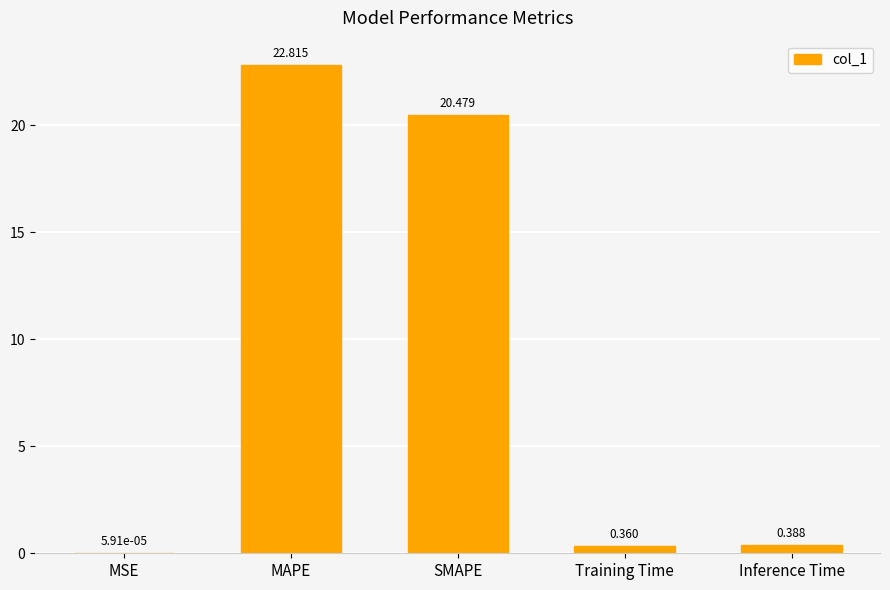

Where is the data nearest to the value 11?

SMAPE